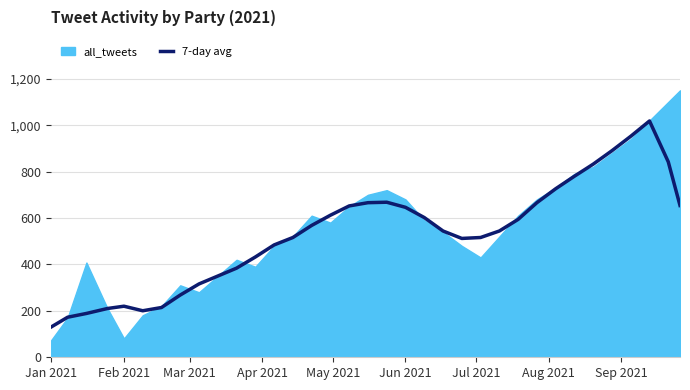

Does the chart display data point markers on the line(s)?

No